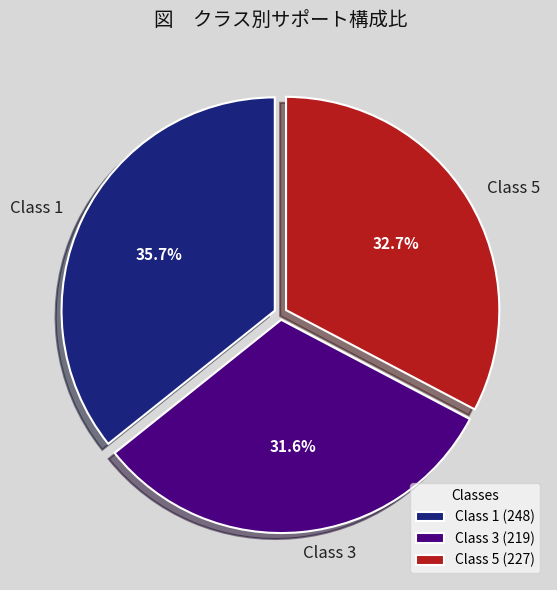

What is the ratio of the value at Class 1 to the value at Class 3?

1.1